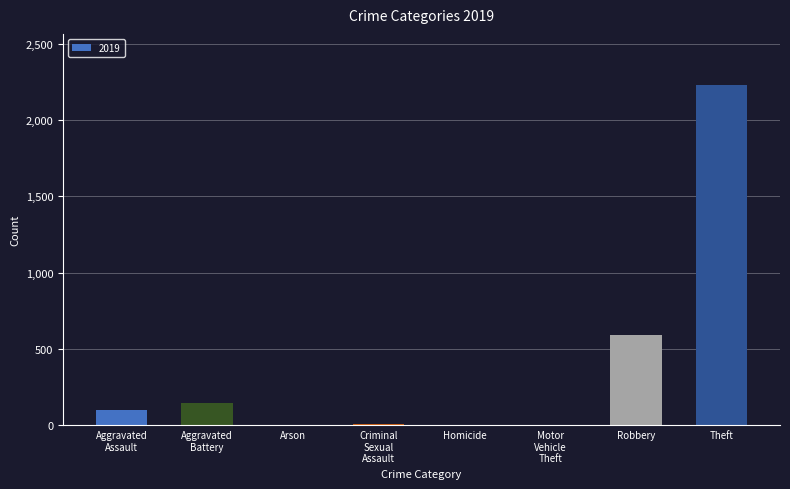

How many categories are shown in the chart?

8